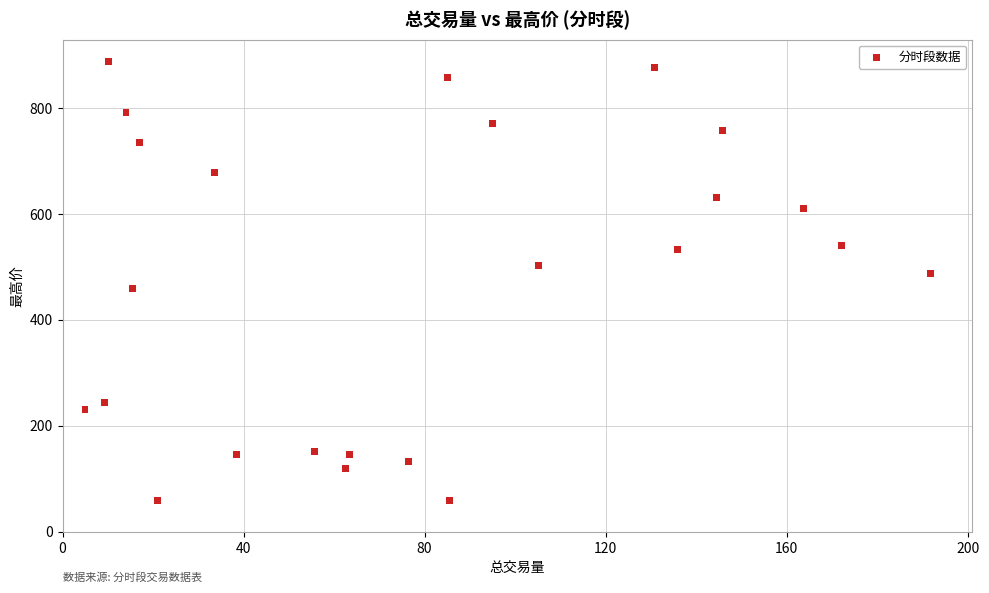

What is the range of Y values (max minus min)?

829.3